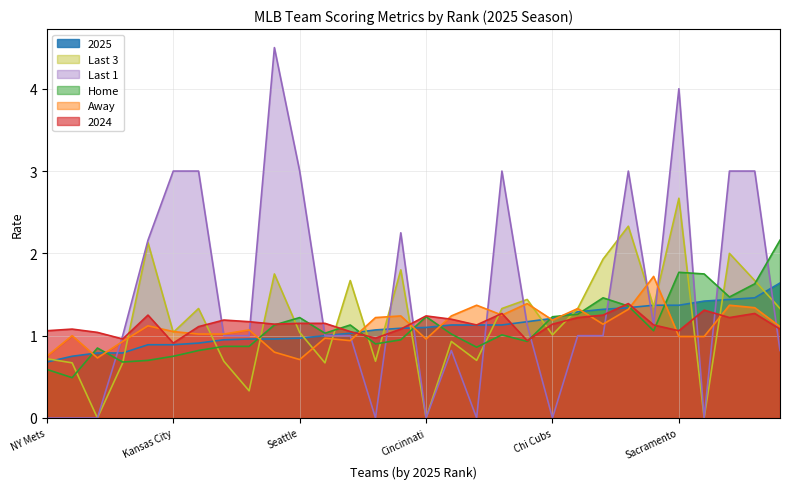

What is the greatest value displayed?

4.5